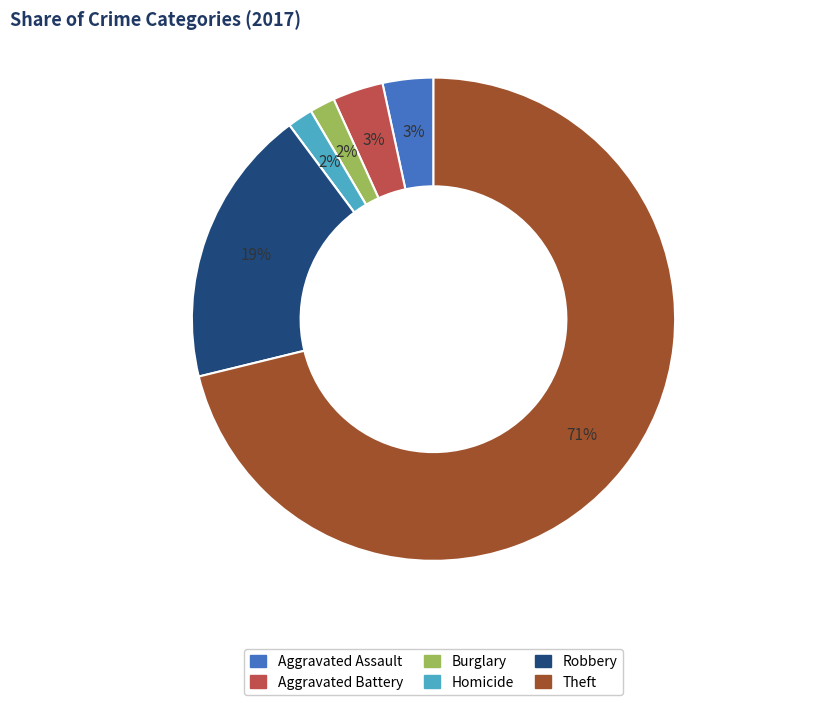

To the nearest percent, what is the difference between the largest and smallest slice percentages?

71%